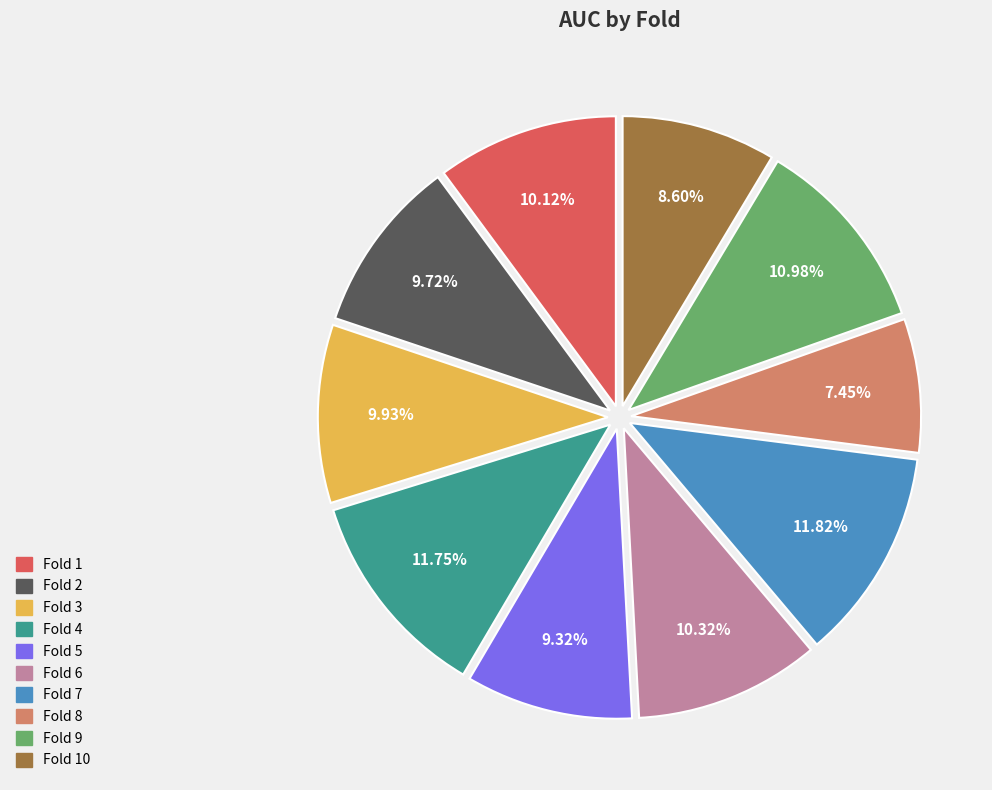

Does any single category account for the majority?

No